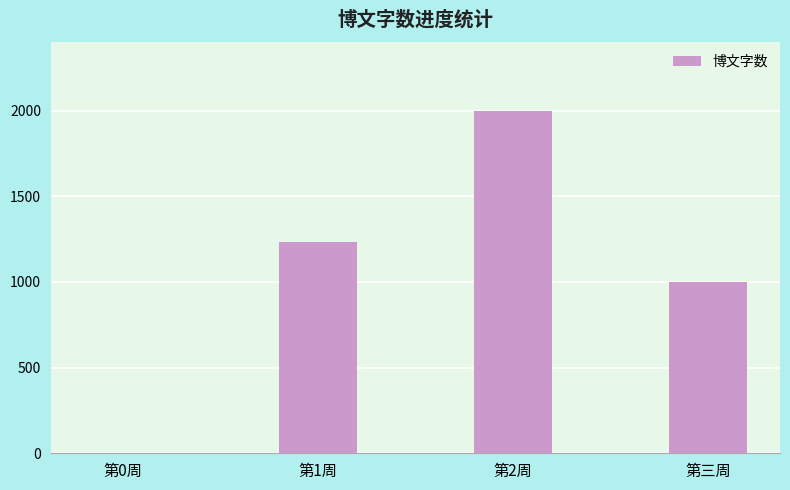

What is the greatest value displayed?

2000